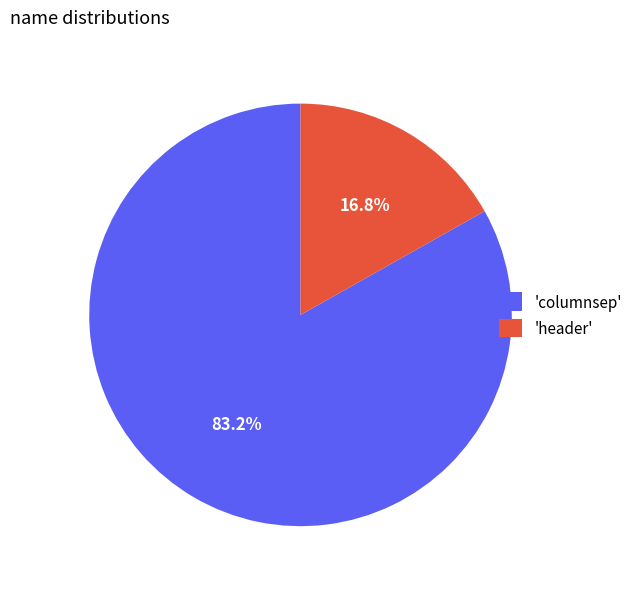

Which has a higher value, 'columnsep' or 'header'?

'columnsep'